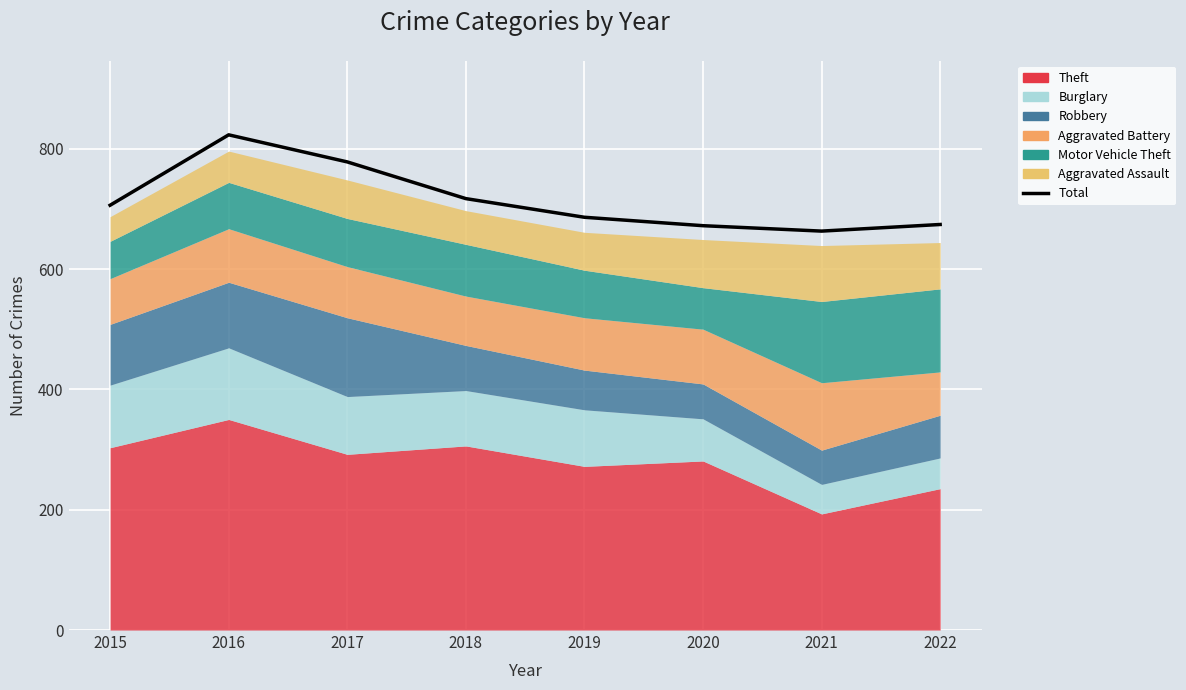

Rank the categories by value from lowest to highest.

2021, 2020, 2022, 2019, 2015, 2018, 2017, 2016